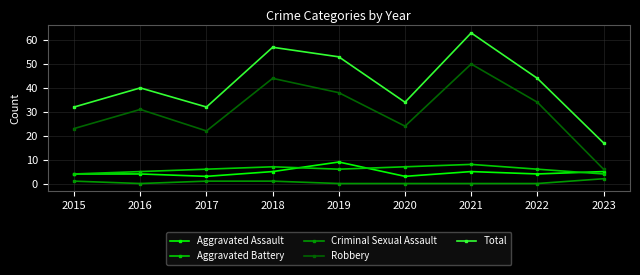

How many values in the Total series are below 40?

4